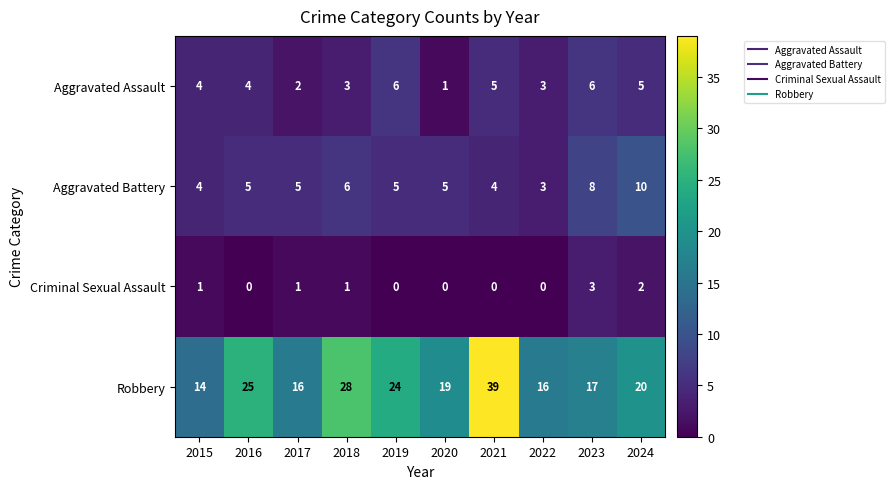

How many series are shown in this chart?

4